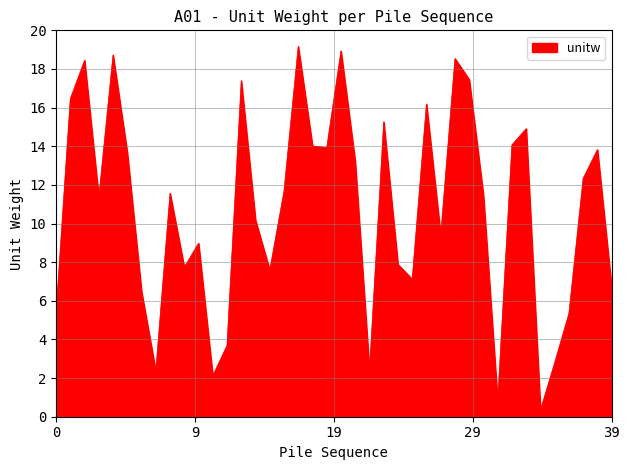

True or false: there are more than 0 points higher than both neighbors.

True